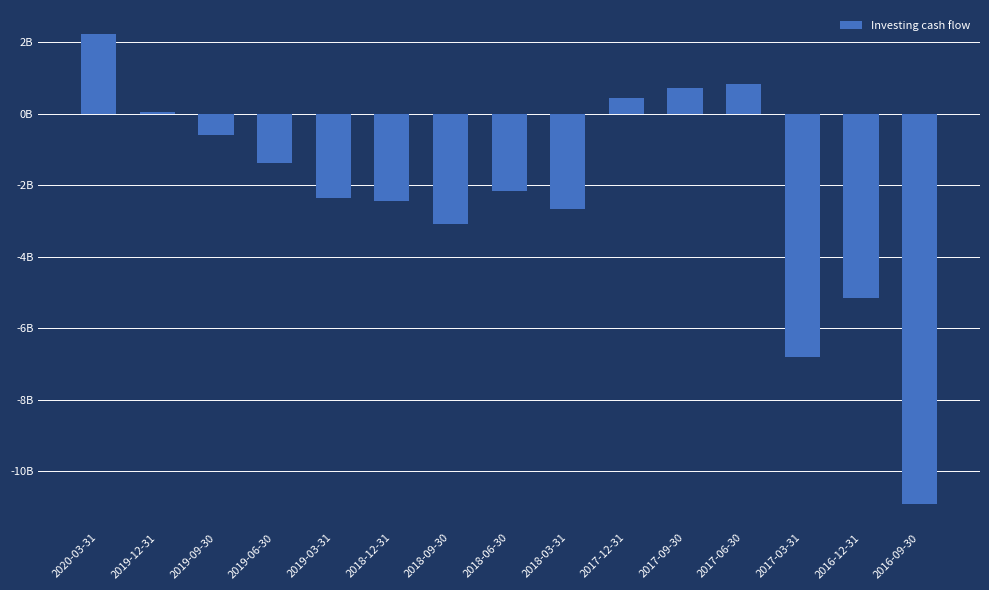

What is the greatest value displayed?

2246000000